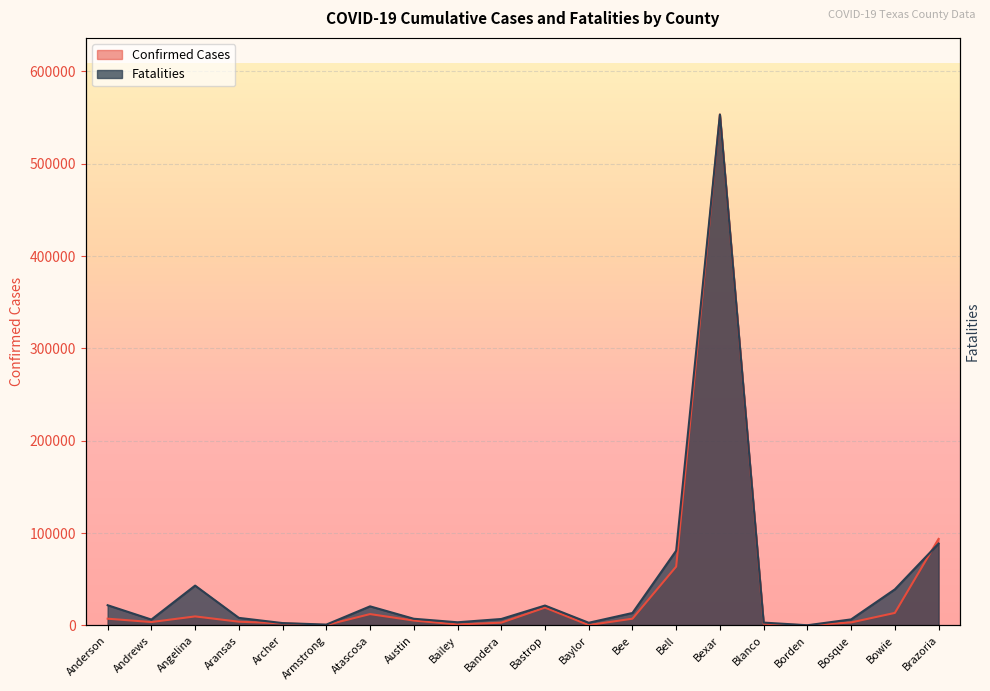

What value does the Fatalities series have at Blanco?

3035.9